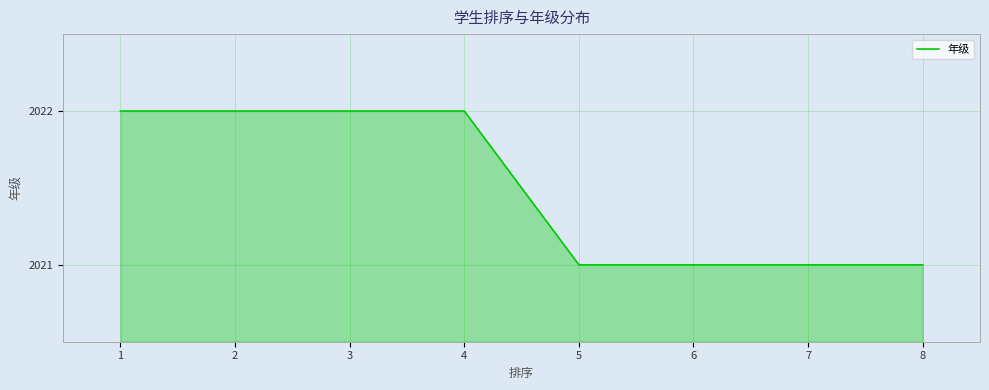

Is it true that the value at 1 is 2022?

True